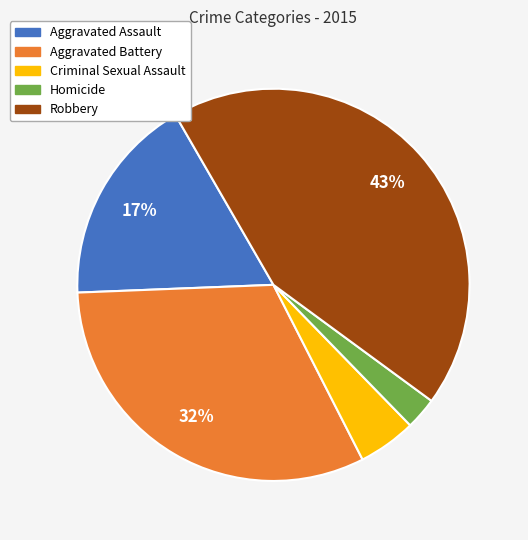

What is the smallest slice in the pie chart?

Homicide